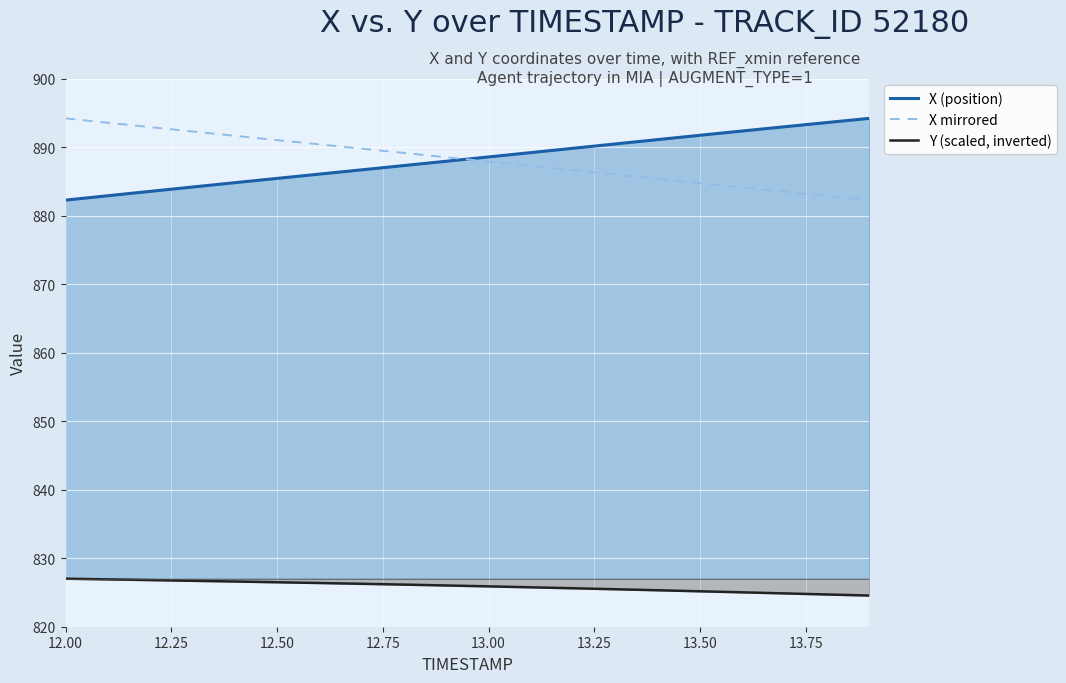

At which category is the sum across all series the highest?

12.00